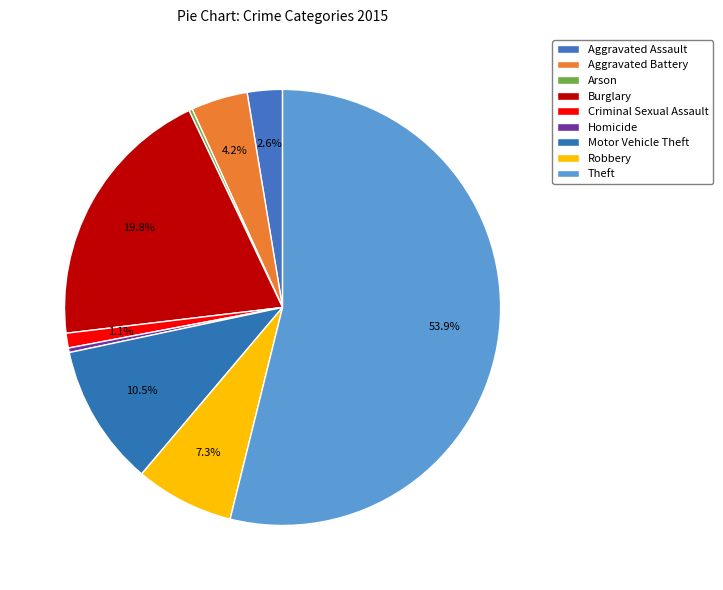

How many segments does this pie chart have?

9